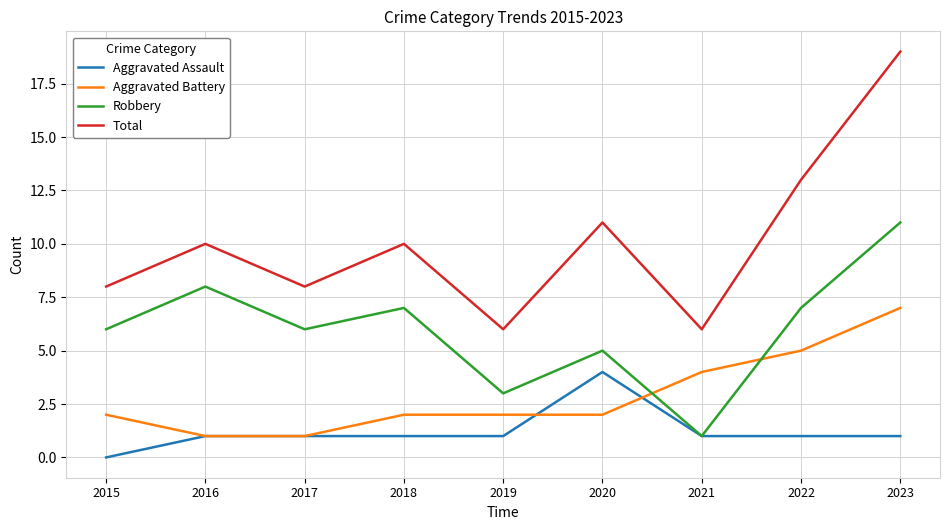

The value of Total at 2023 is 19. True or false?

True